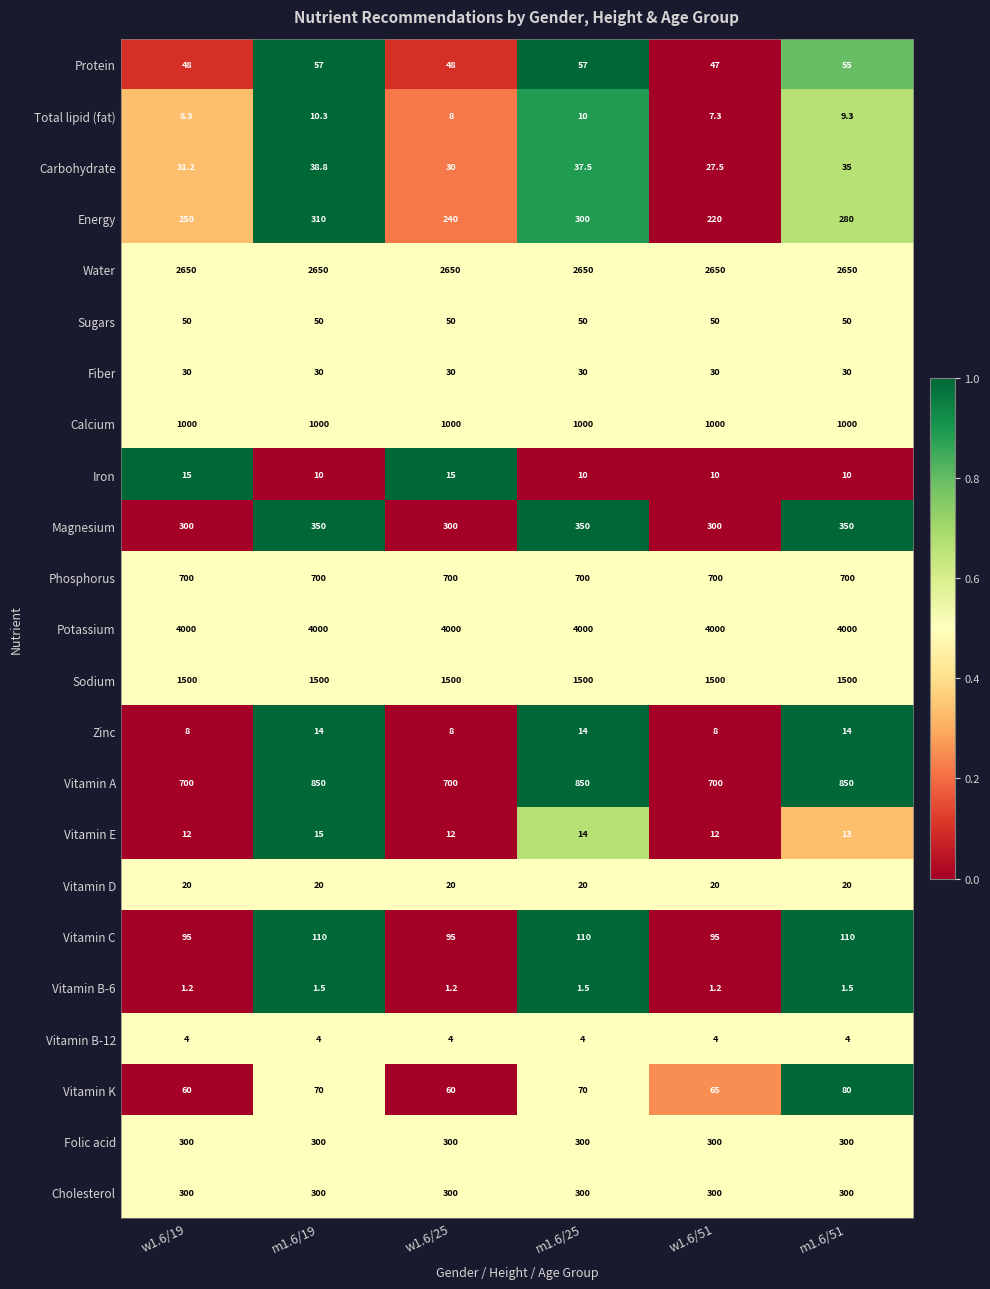

True or false: Vitamin K has a value of 21.2 at m1.6/19.

False